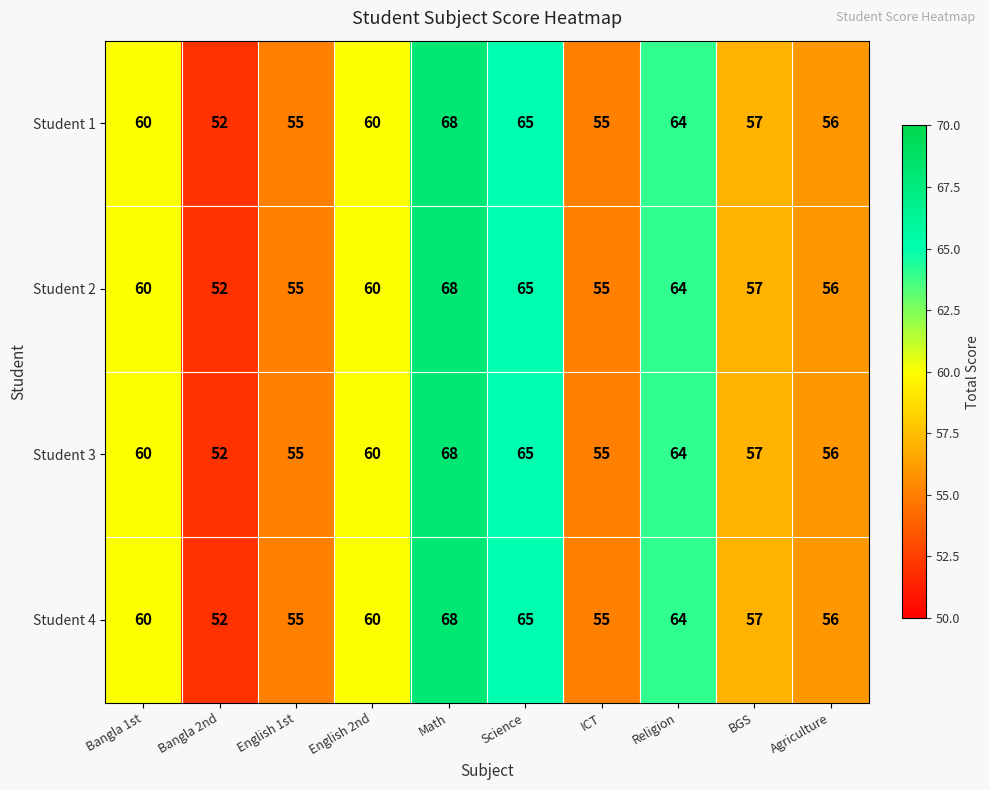

At which category is the sum across all series the highest?

Math